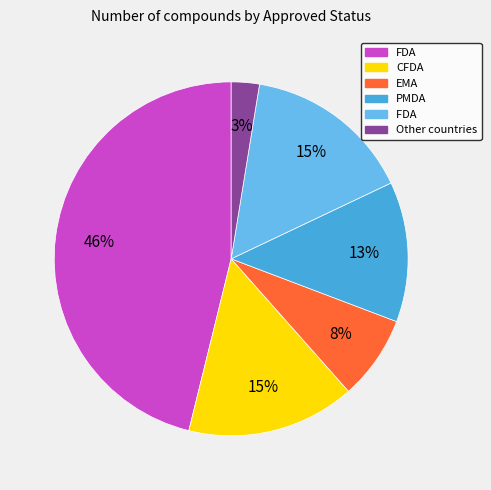

How many slices are in this pie chart?

6